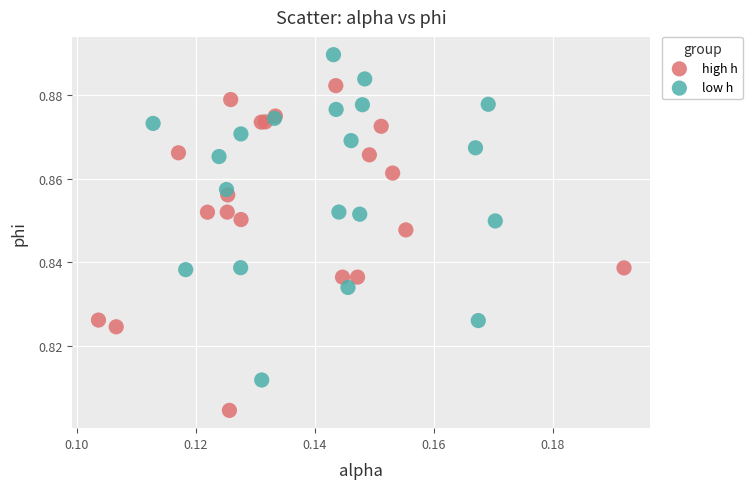

What are all the series names shown in the legend?

high h, low h